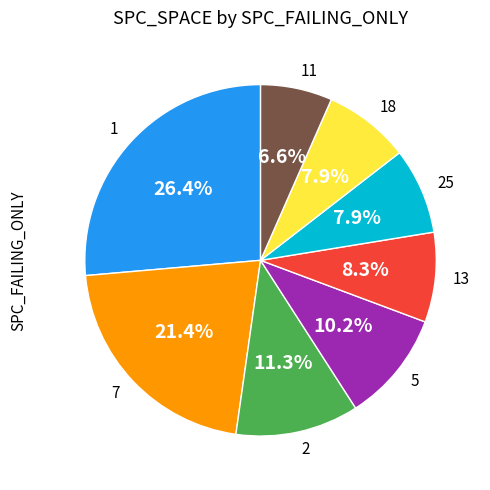

To the nearest percent, what is the difference between the largest and smallest slice percentages?

20%